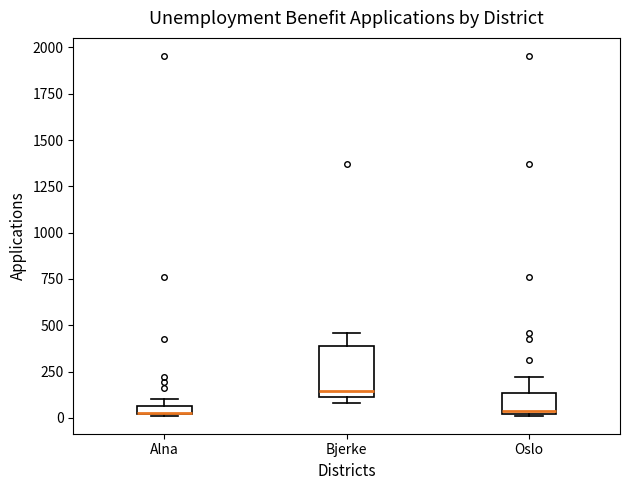

Where does the median line of the box for Bjerke sit on the y-axis? The values are not printed on the chart, so give them approximately, as read against the axis.

150